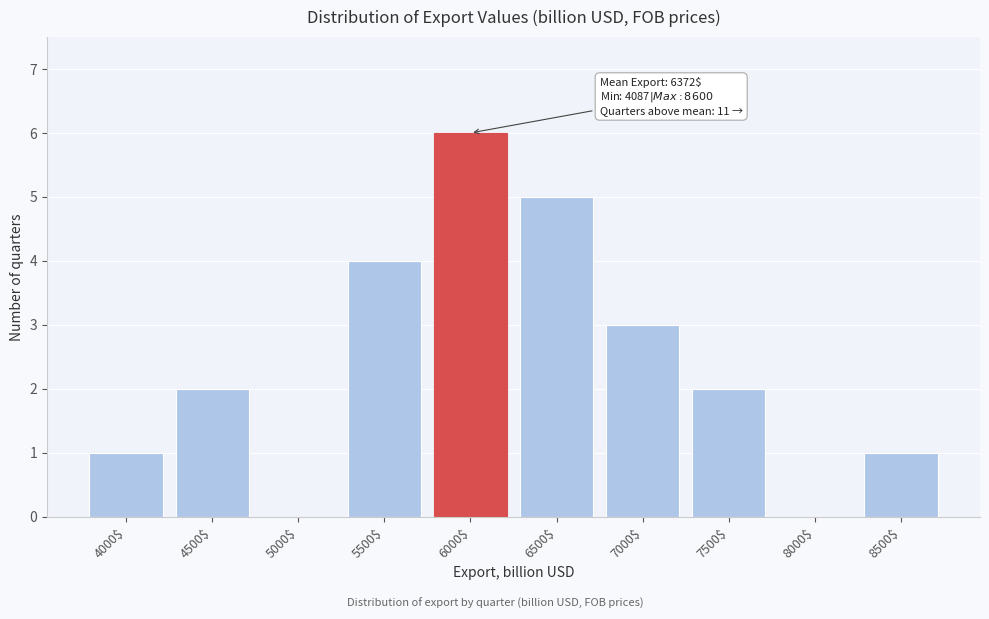

What is the approximate value at 7000$?

3